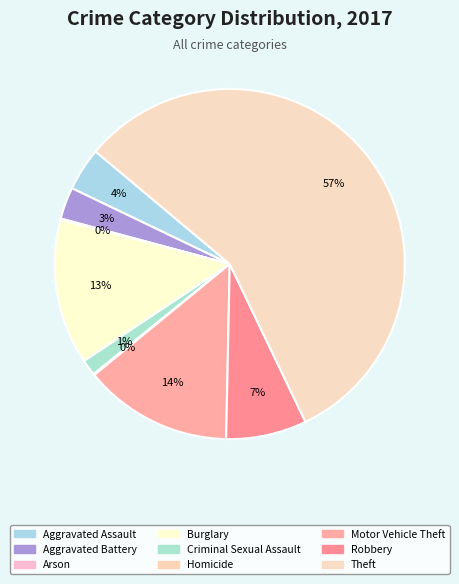

The Robbery slice represents 7% of the pie. True or false?

True